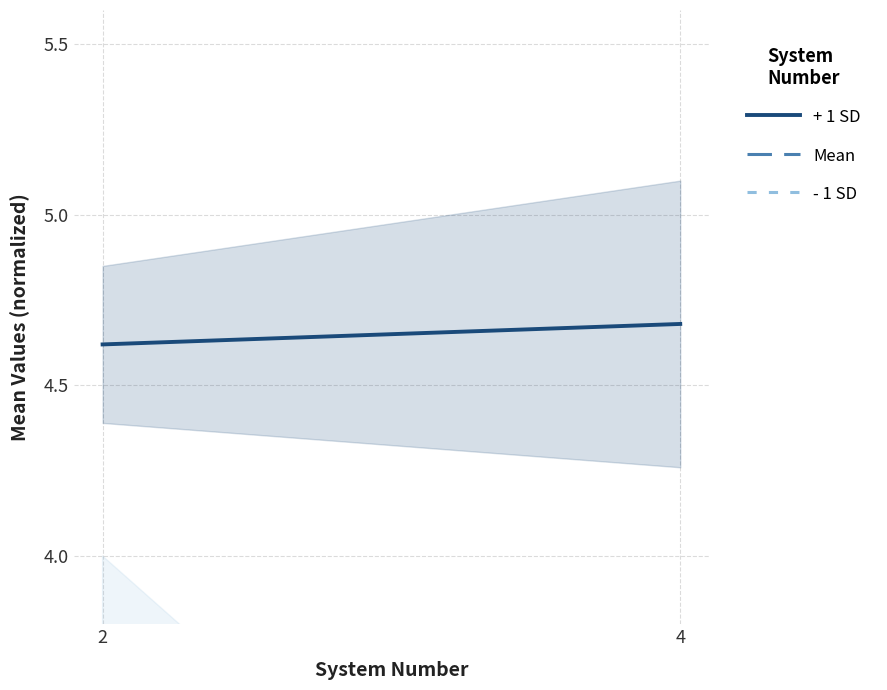

List the series in order of their peak value, highest first.

- 1 SD, + 1 SD, Mean